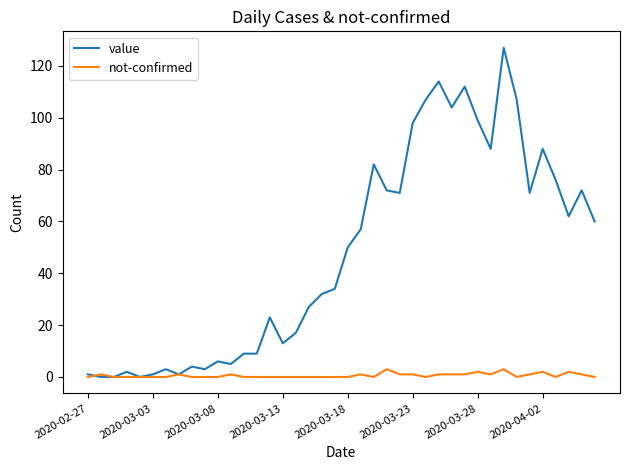

Which series has the largest range (max minus min)?

value